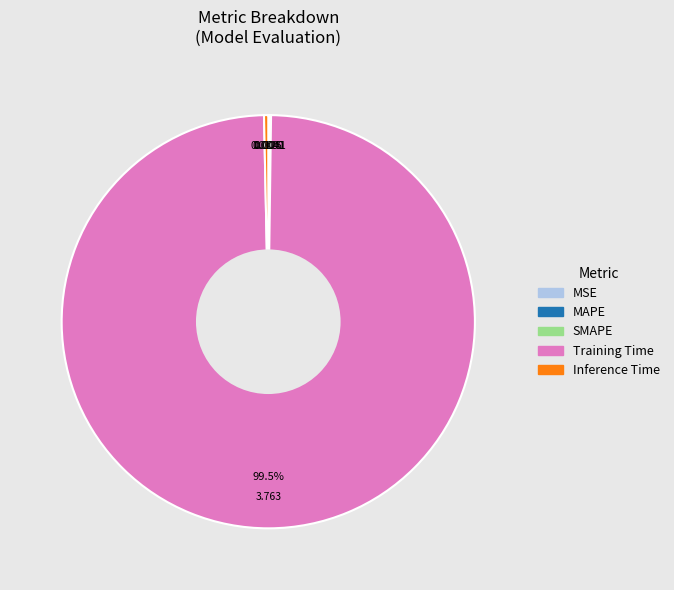

Between Inference Time and Training Time, which is larger?

Training Time